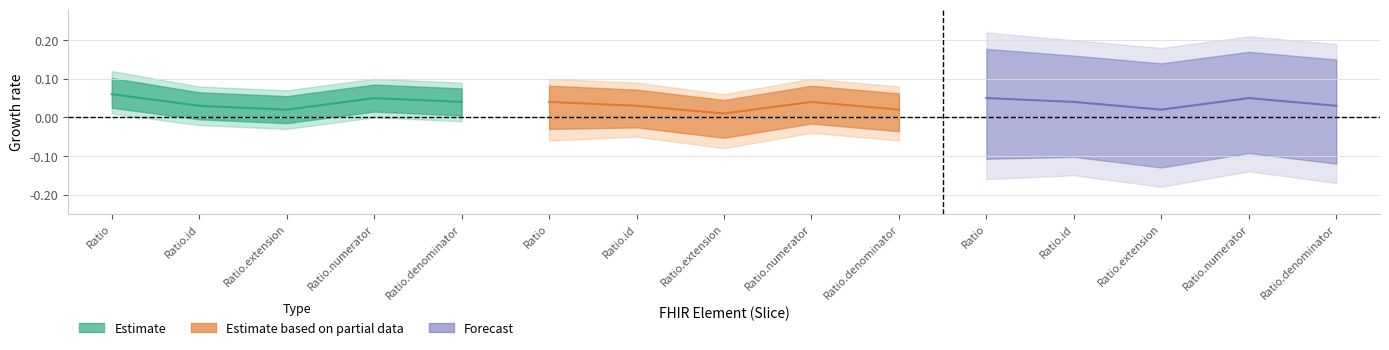

How many categories are shown in the chart?

5